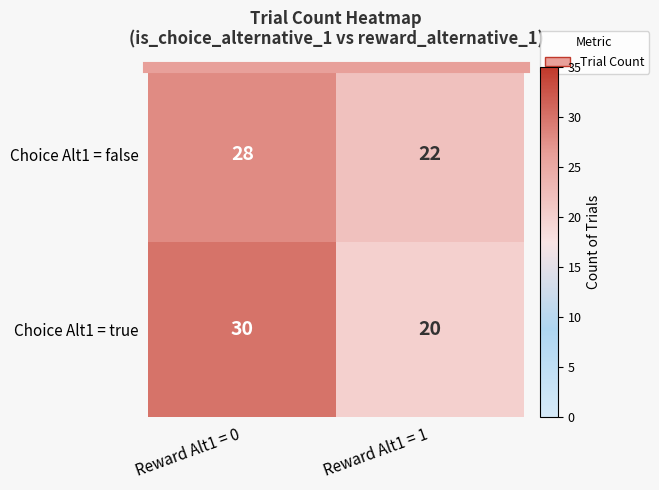

Read the Choice Alt1 = true value at Reward Alt1 = 0.

30